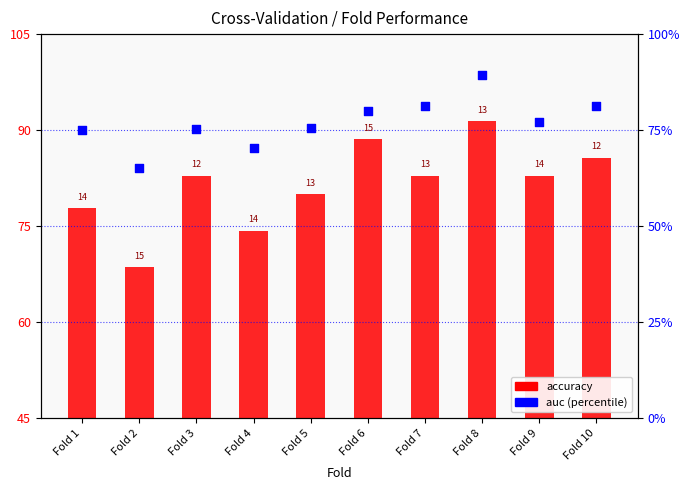

At how many categories does at least one series exceed 76?

8